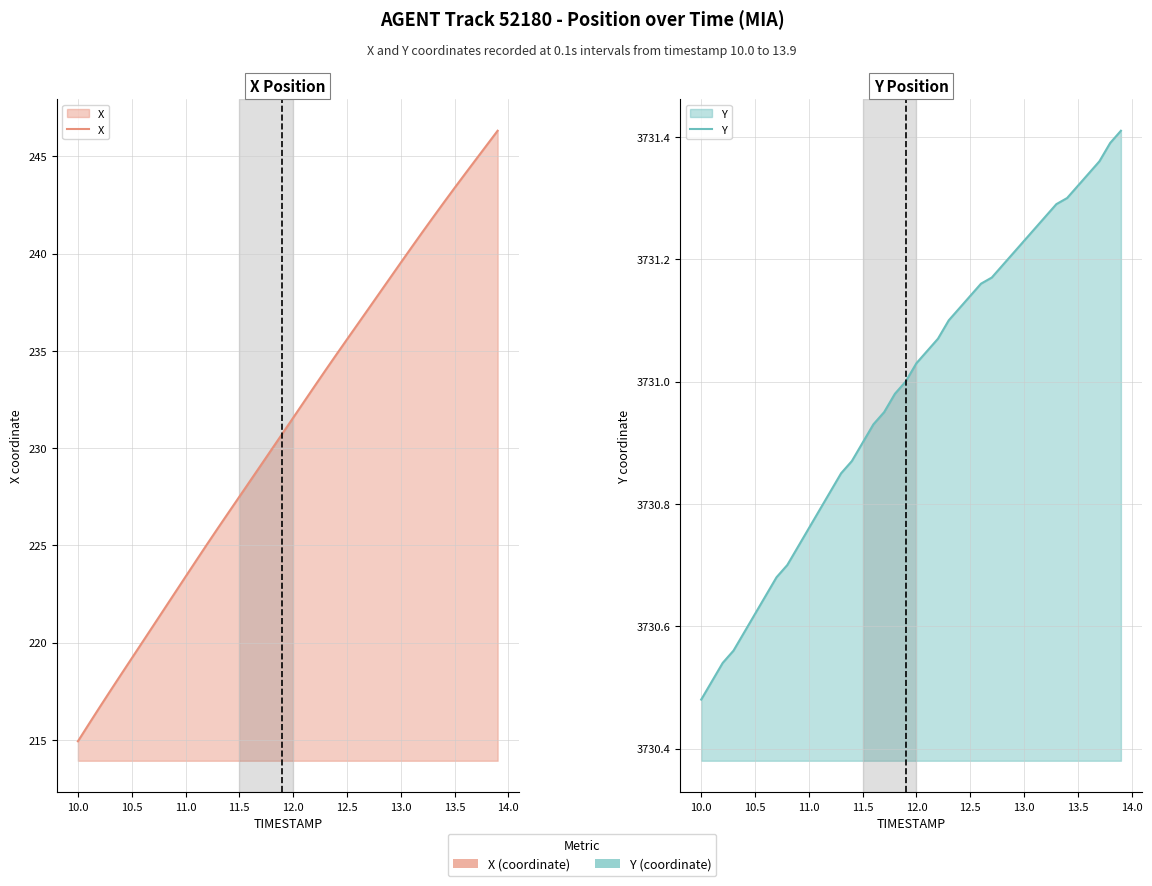

Between 11.5 and 12.5, which series saw the biggest shift?

X